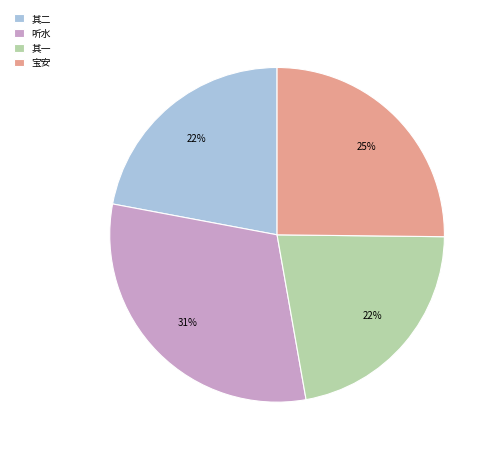

Which slice is the largest?

听水